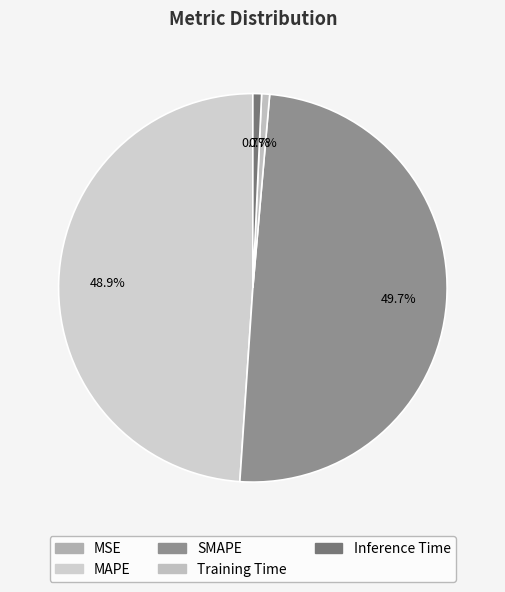

What is the smallest slice in the pie chart?

MSE